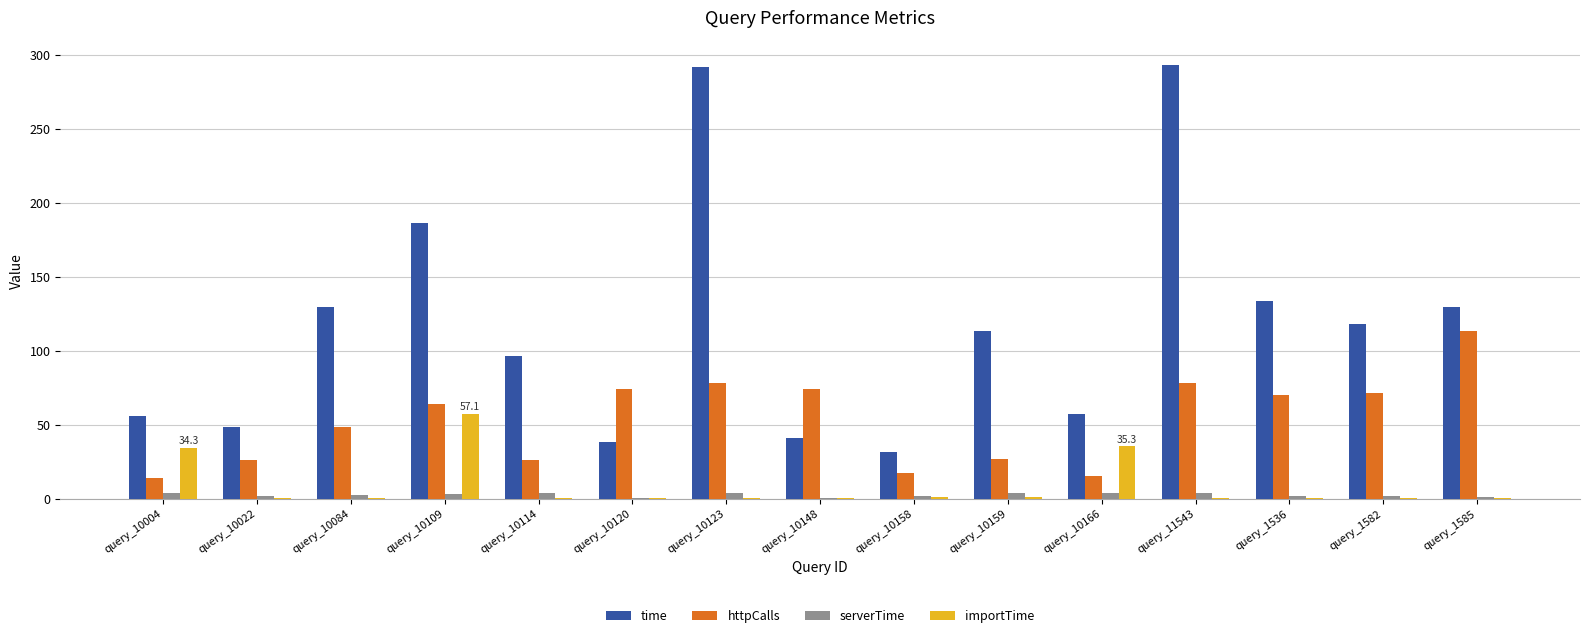

What is the approximate value of importTime at query_10123?

0.4